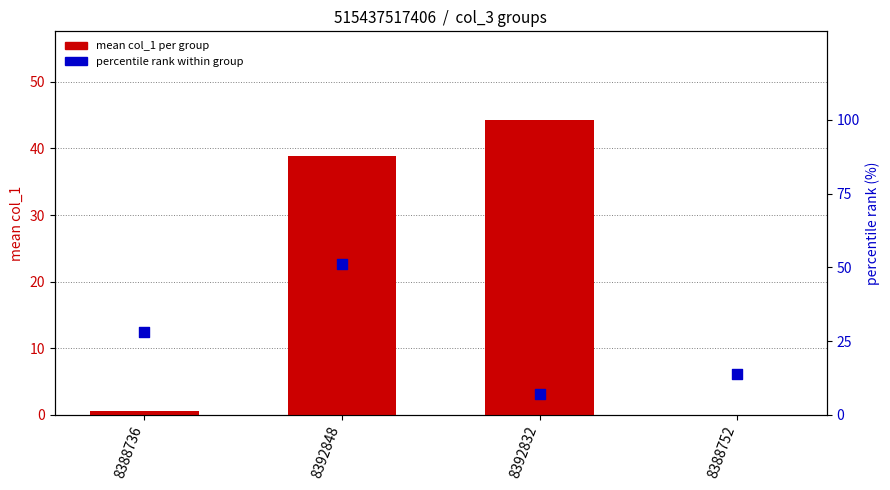

At how many categories does at least one series exceed 3?

4